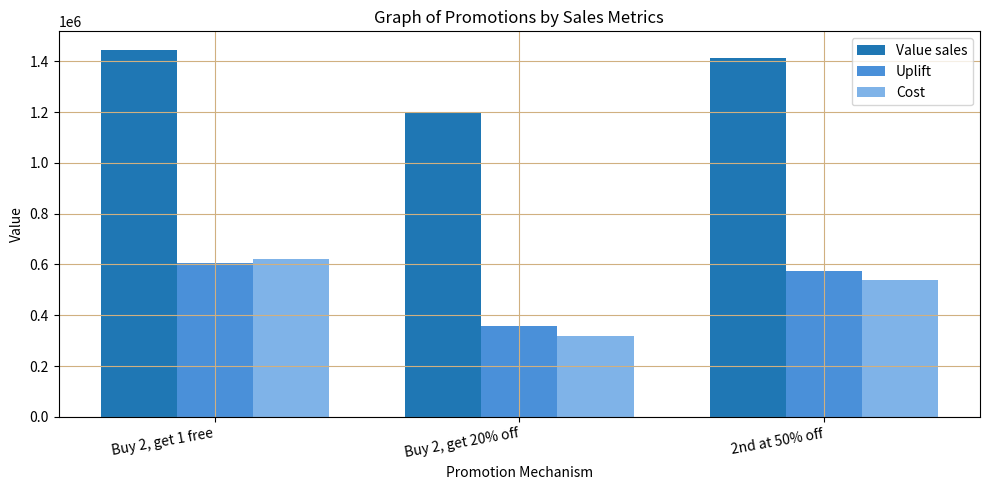

What is the maximum value shown in the chart?

1445626.0